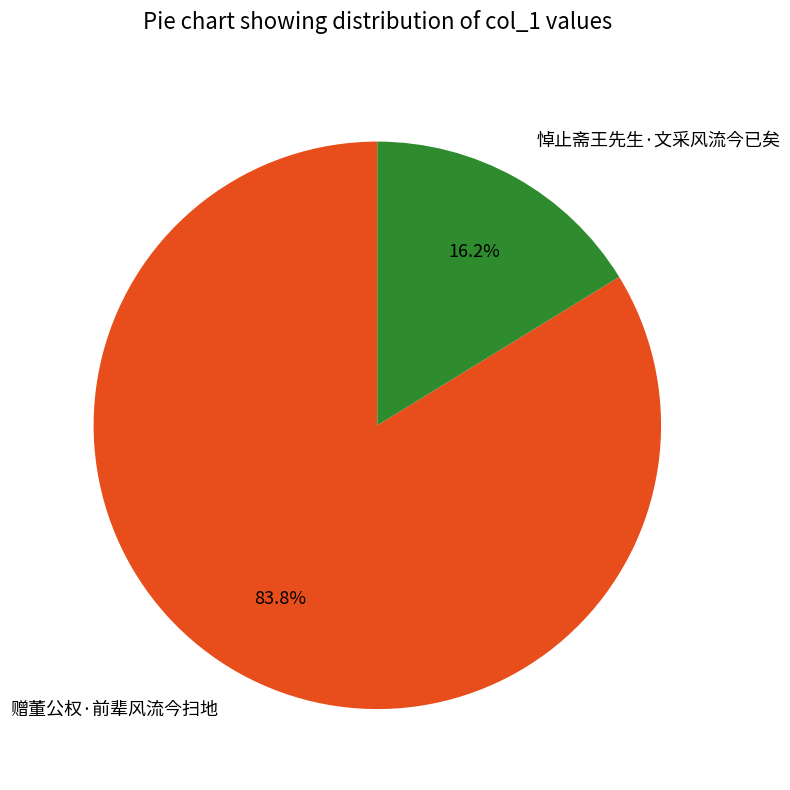

To the nearest percent, what percentage of the pie is 赠董公权·前辈风流今扫地?

84%